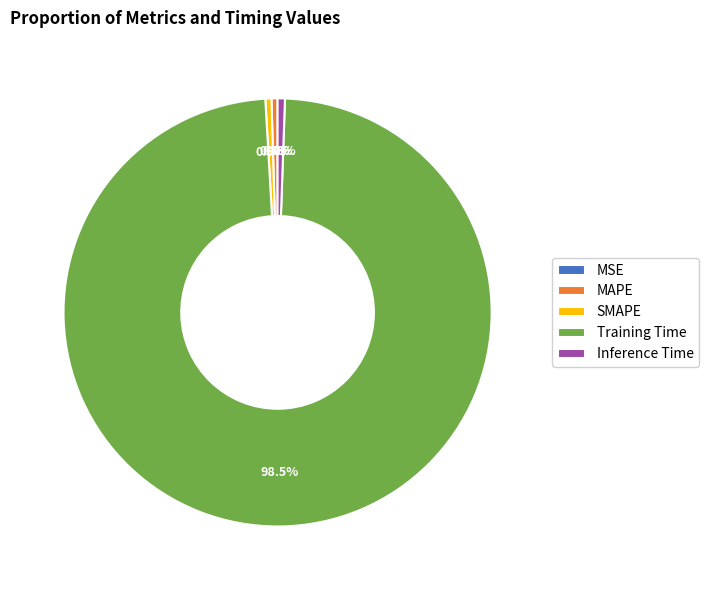

Between Training Time and SMAPE, which is larger?

Training Time